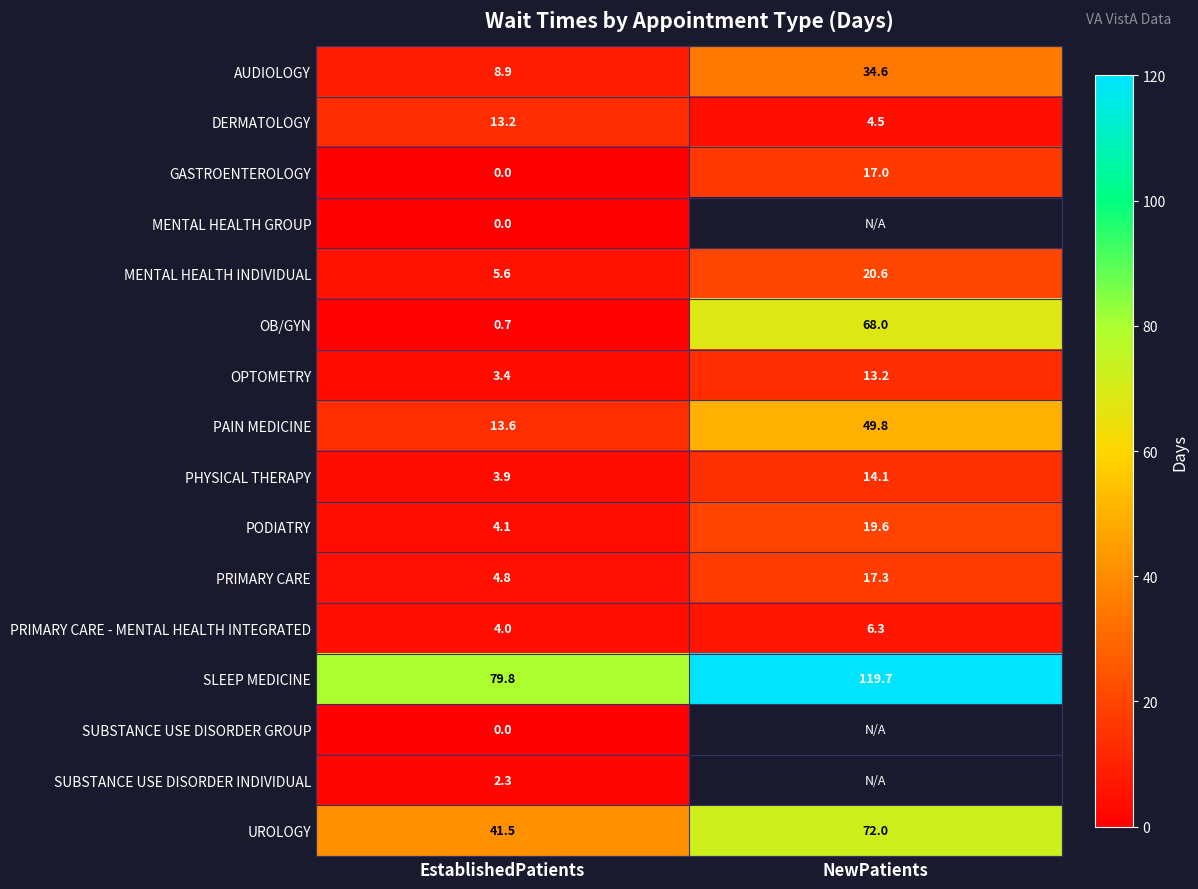

What is the difference between the highest and lowest values at EstablishedPatients?

79.8